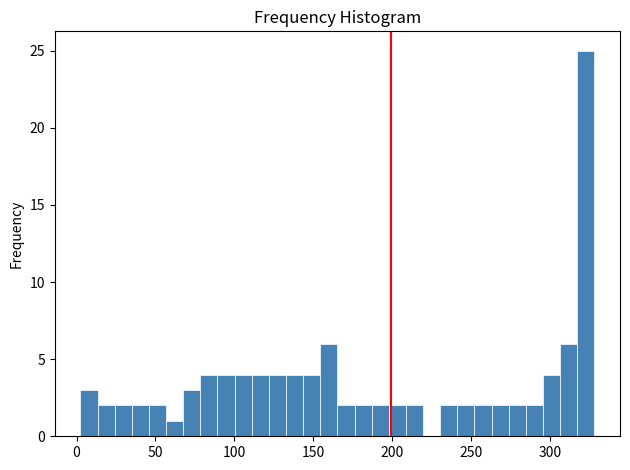

Read against the x-axis, roughly where is the centre of the tallest bar?

325